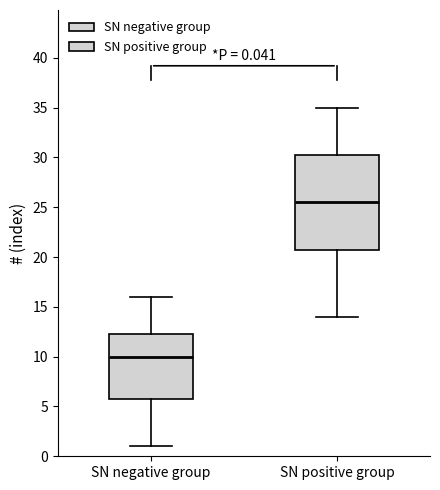

Which box is the tallest, from its lower edge to its upper edge?

SN positive group